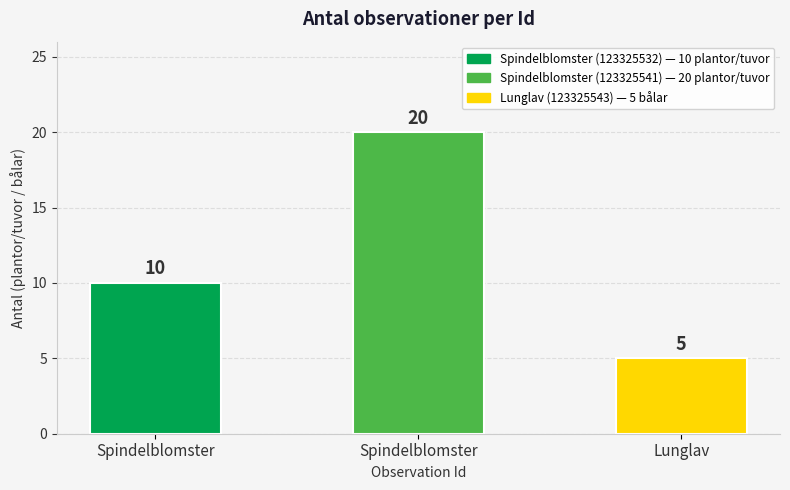

Reading left to right, extract all data points from this chart.

10	20	5